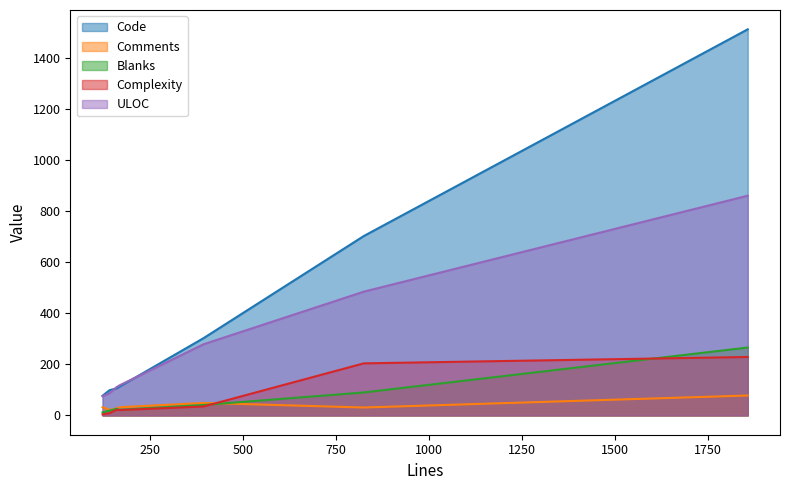

At which category is the sum across all series the highest?

1857